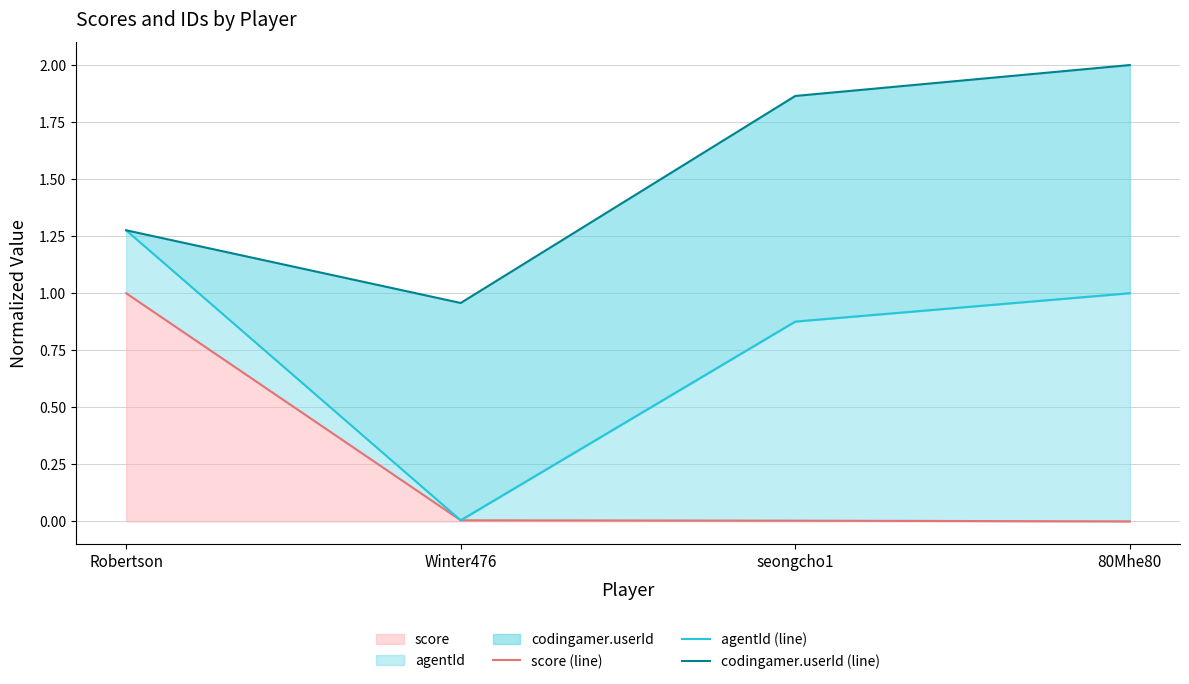

List the series in order of their overall mean, highest first.

codingamer.userId (line), agentId (line), score (line)